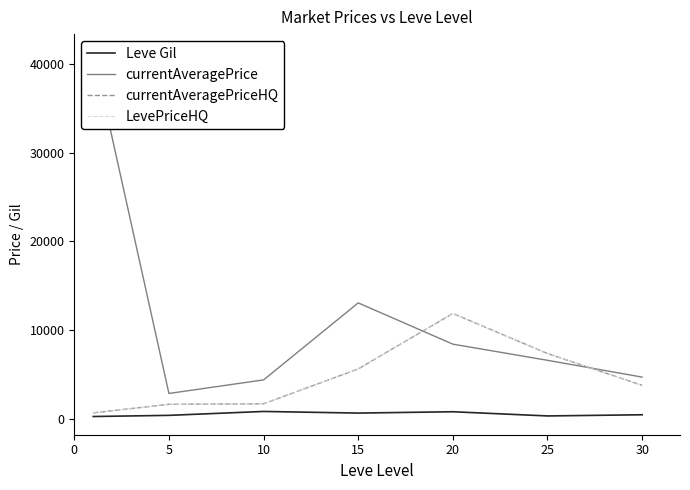

What is the difference between the maximum and second lowest values in the LevePriceHQ series?

10250.0